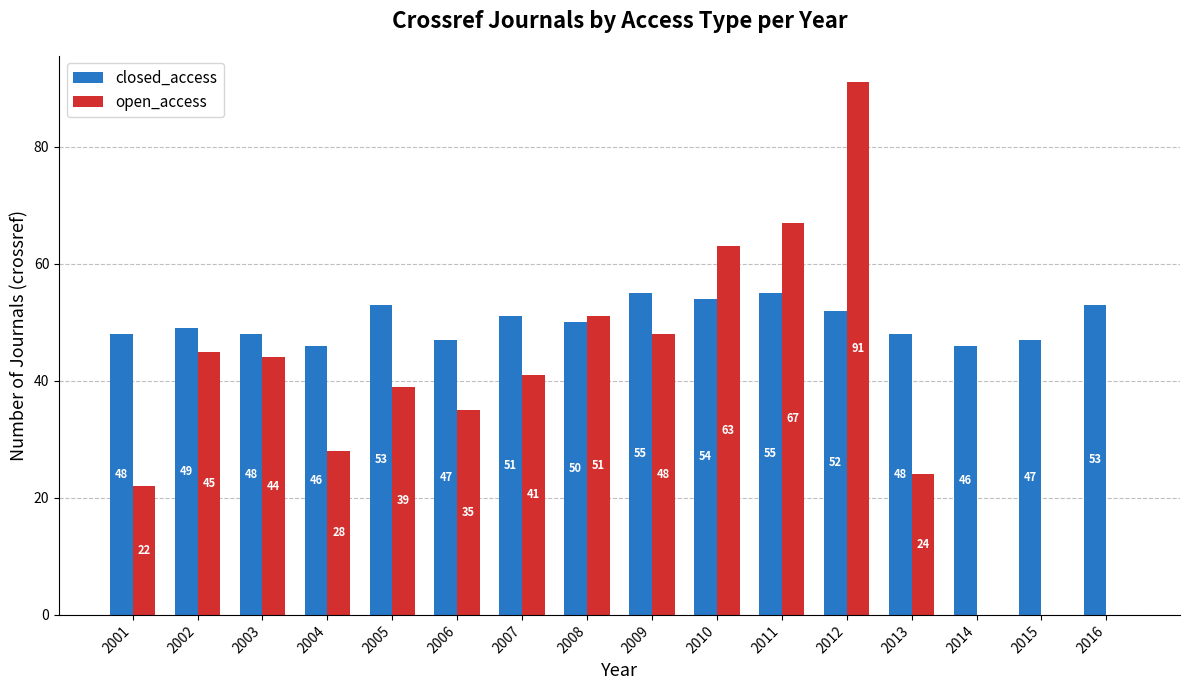

Are the bars horizontal?

No